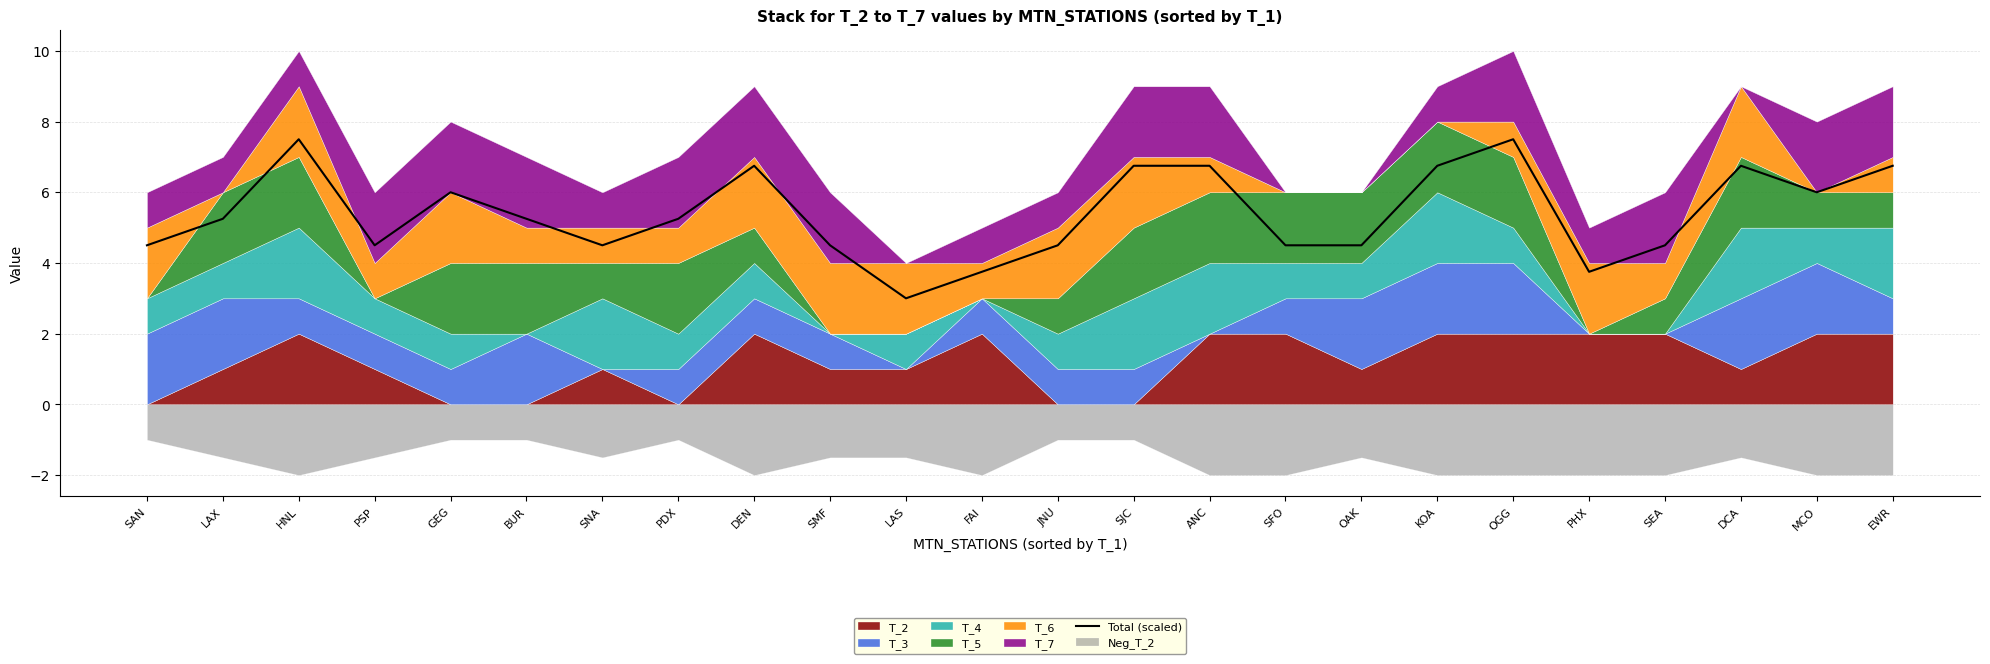

What is the value of the 15th point from the left?

6.8